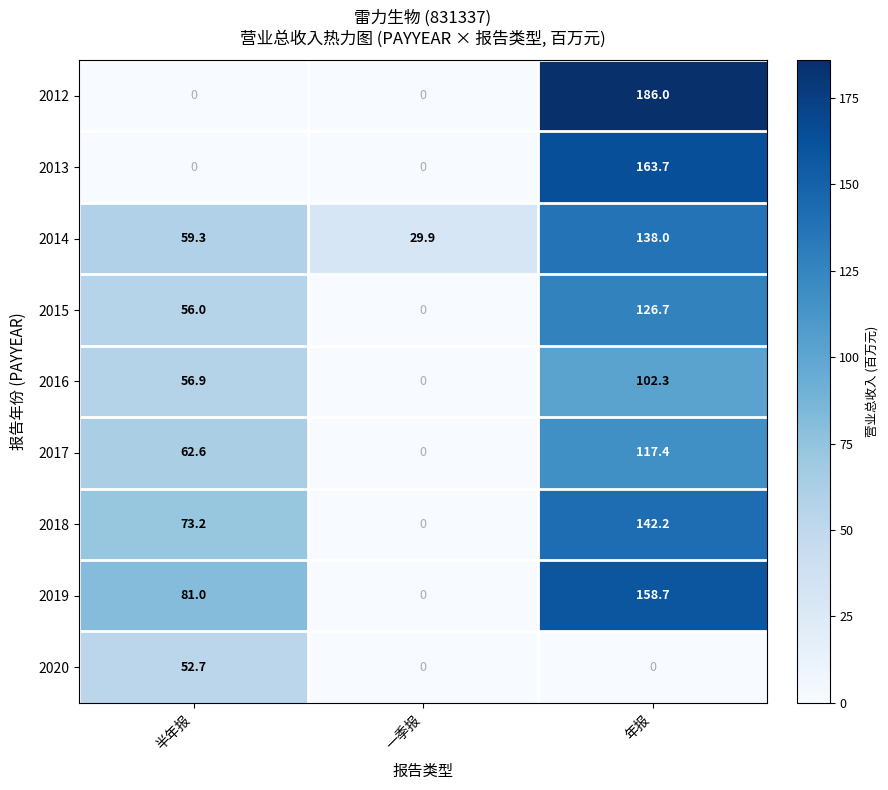

What is the average value of the 2018 series?

71.8